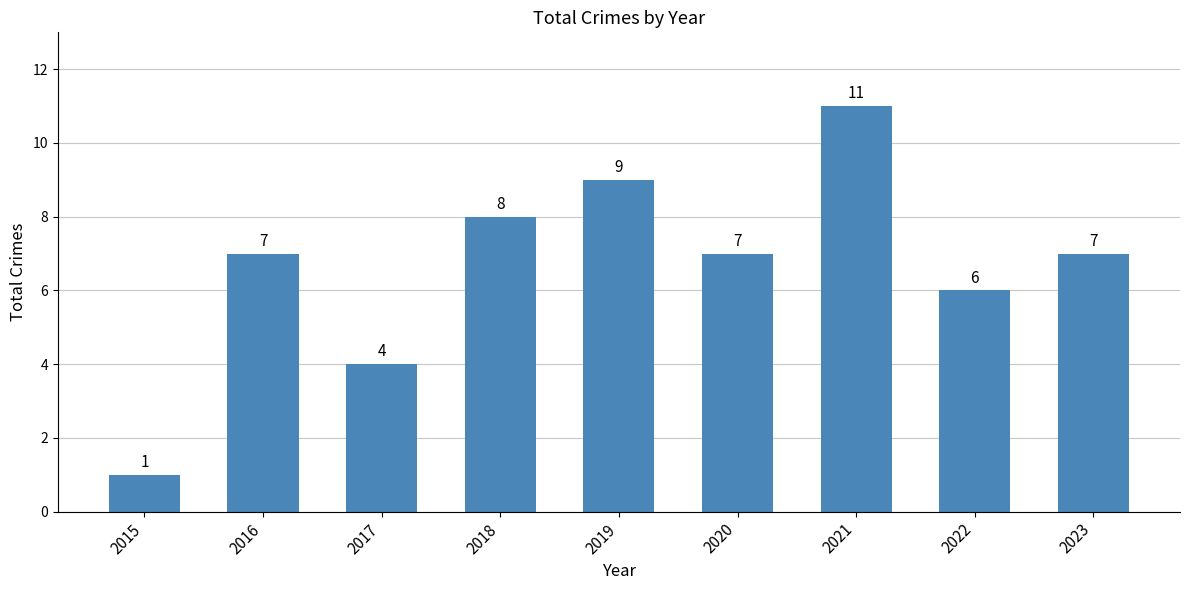

Reading left to right, transcribe all the data shown in this chart.

2015=1	2016=7	2017=4	2018=8	2019=9	2020=7	2021=11	2022=6	2023=7